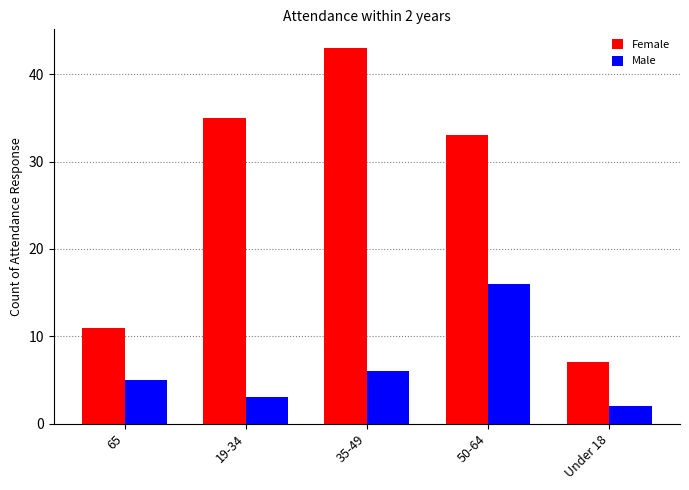

Which series has the largest total across all categories?

Female